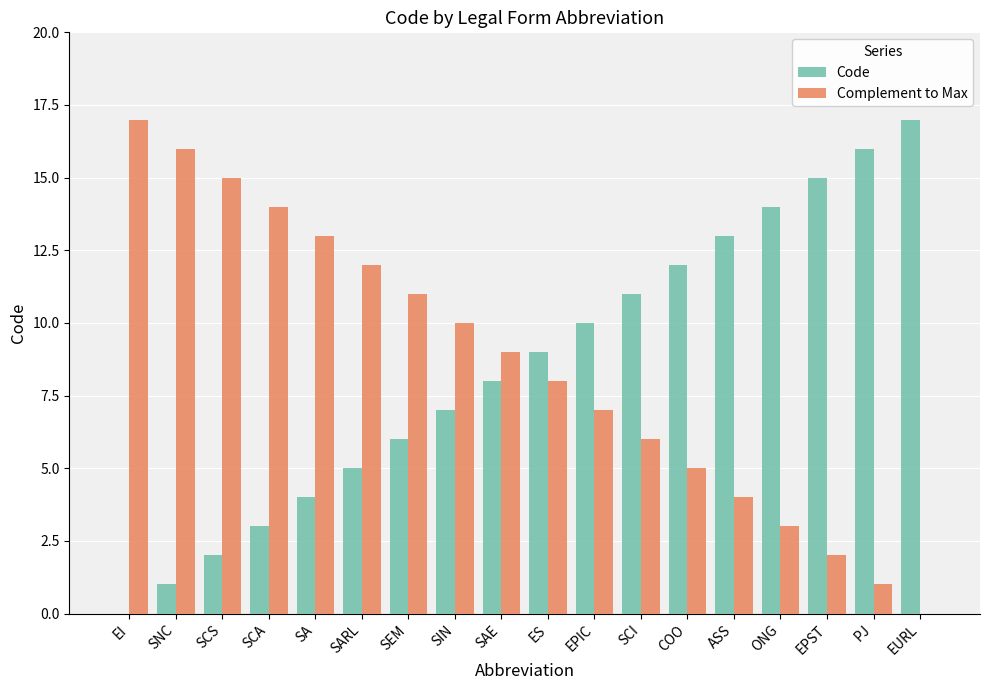

Is the value of Complement to Max at SEM greater than the value of Code at ONG?

No